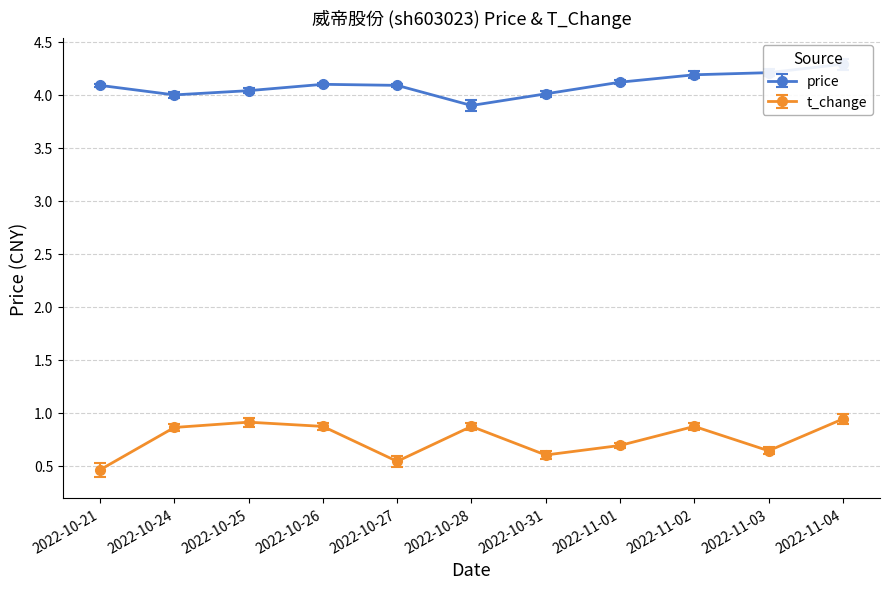

Which has a higher value, 2022-11-04 or 2022-10-28?

2022-11-04